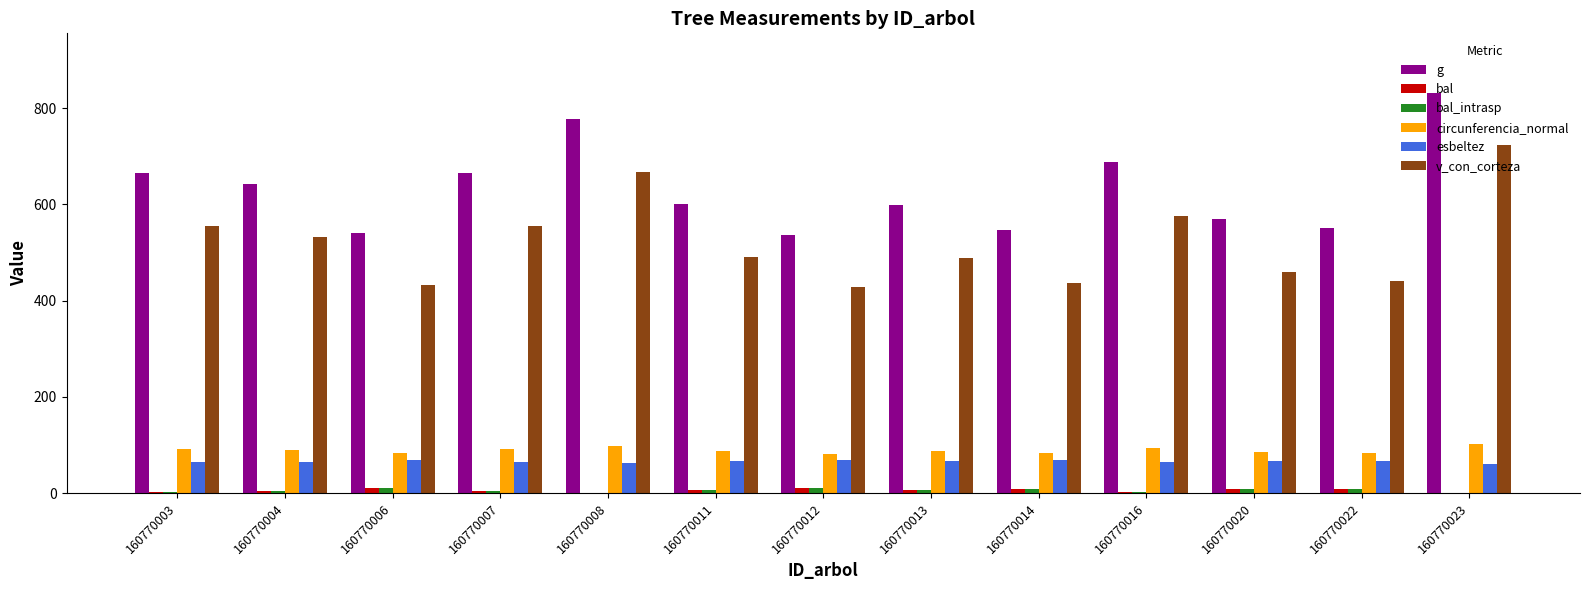

Between 160770004 and 160770006, which series saw the biggest shift?

g